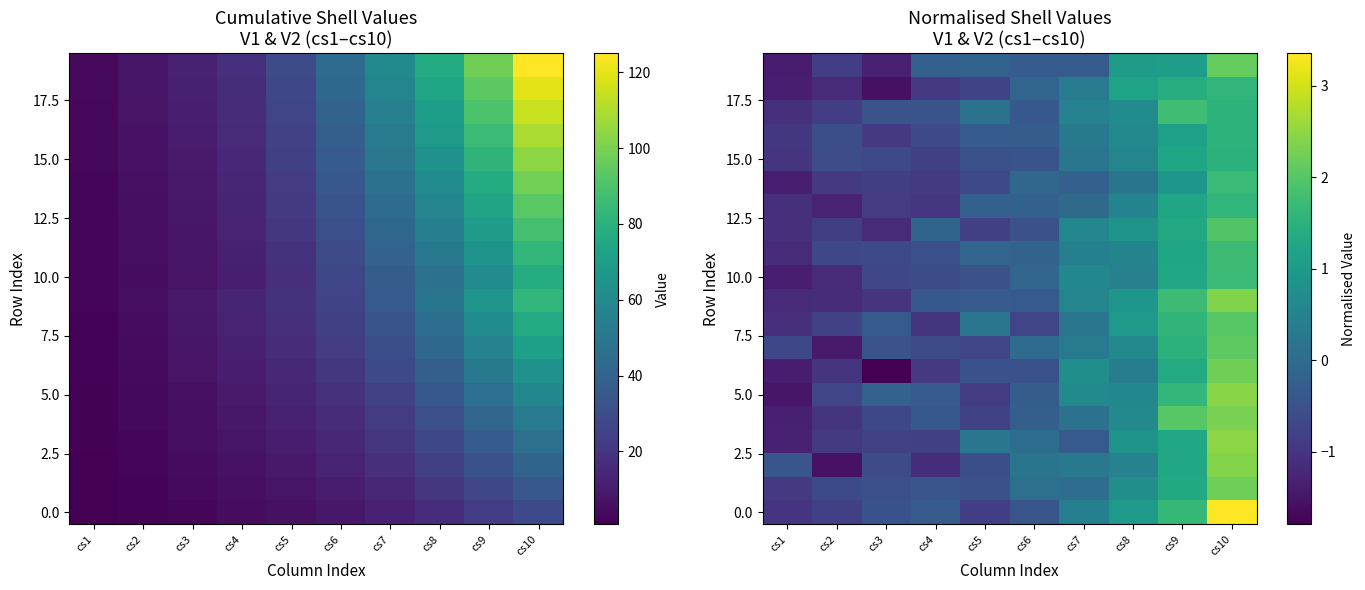

What is the difference between the maximum and minimum values in the 10.0 series?

3.1